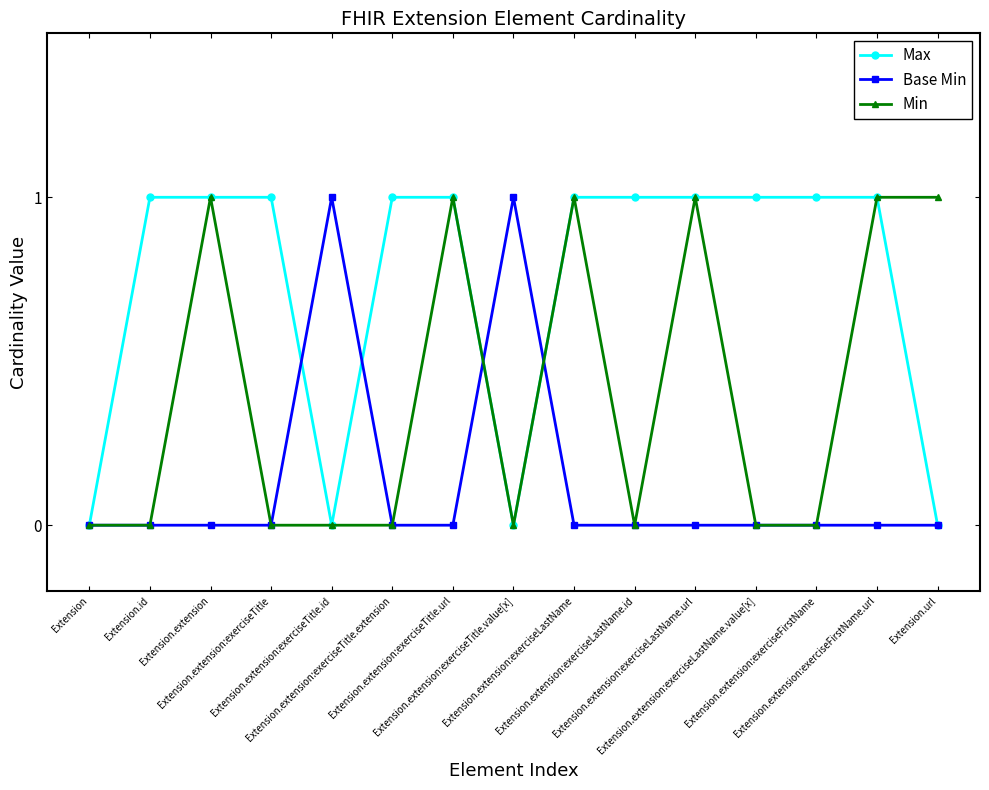

What are all the series names shown in the legend?

Max, Base Min, Min